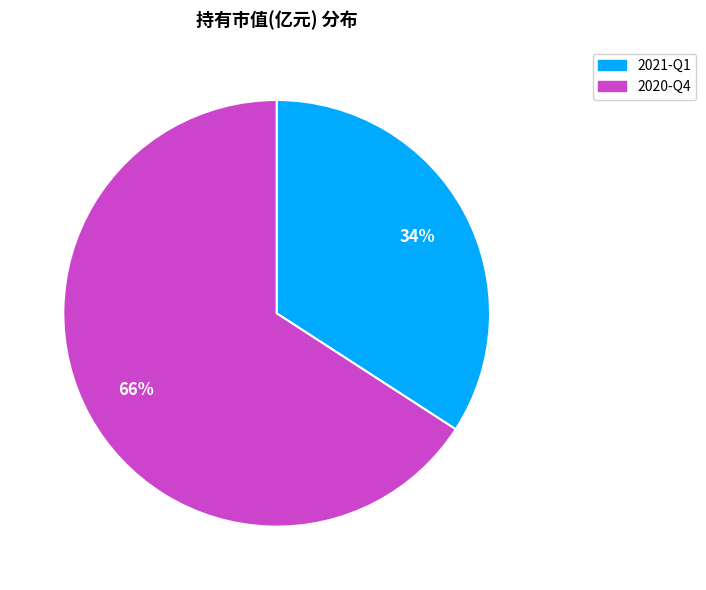

How many slices are in this pie chart?

2